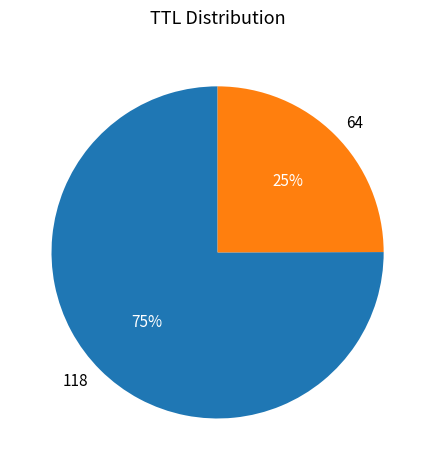

To the nearest percent, what is the difference between the largest and smallest slice percentages?

50%